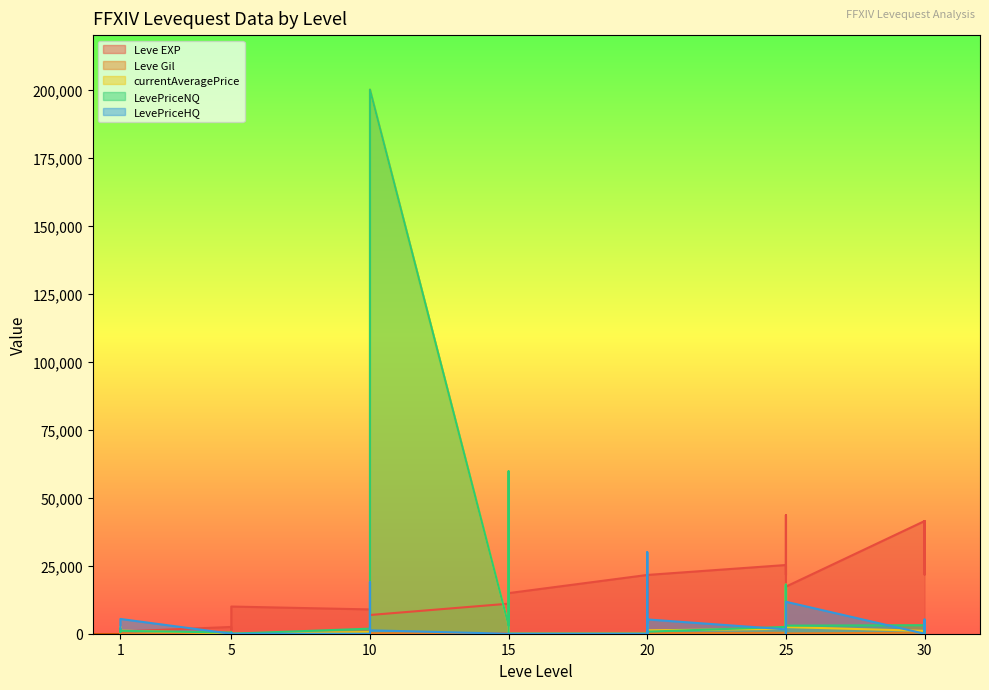

In Leve EXP, how many points are higher than both neighbors (excluding endpoints)?

8